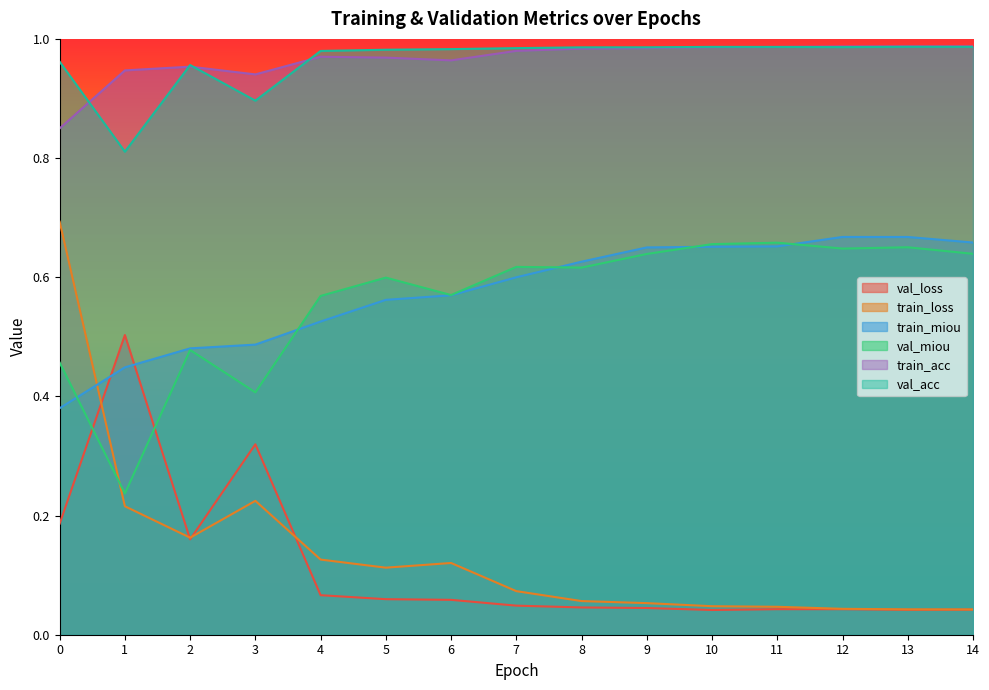

Is it true that train_loss equals 0.0 at 12?

True